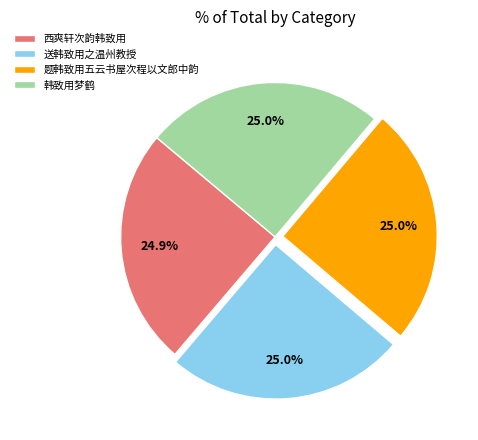

What percentage is the 西爽轩次韵韩致用 slice, to the nearest percent?

25%